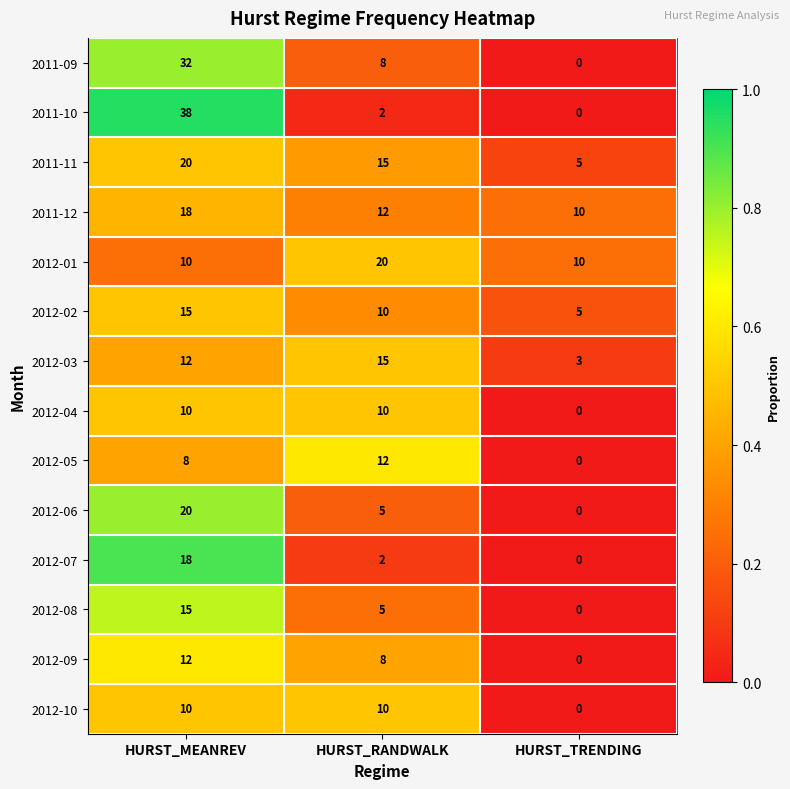

At which label is 2012-08 closest to 7?

HURST_RANDWALK